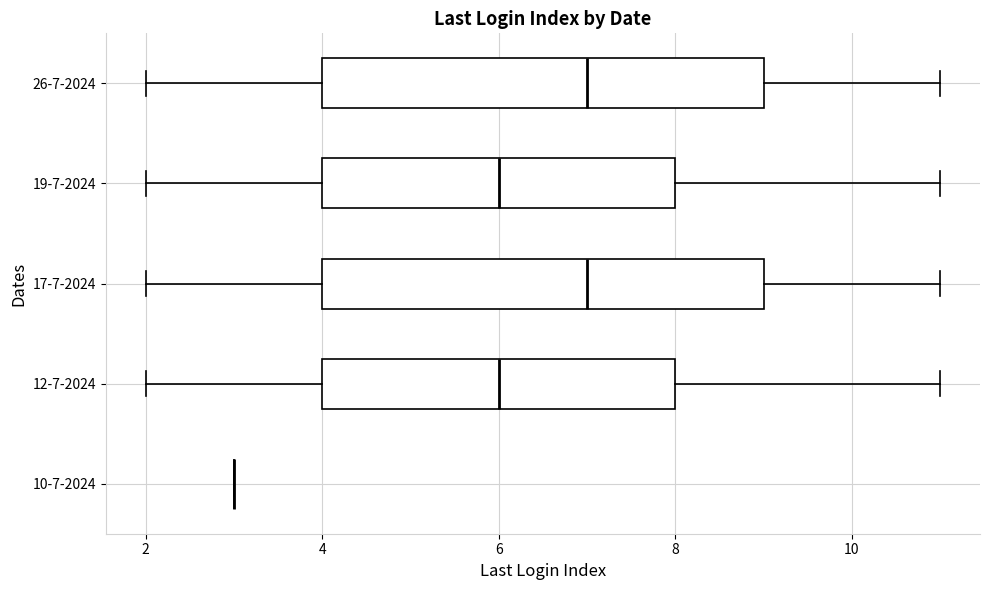

Where is the right edge of the box for 19-7-2024 on the x-axis? The values are not printed on the chart, so give them approximately, as read against the axis.

8